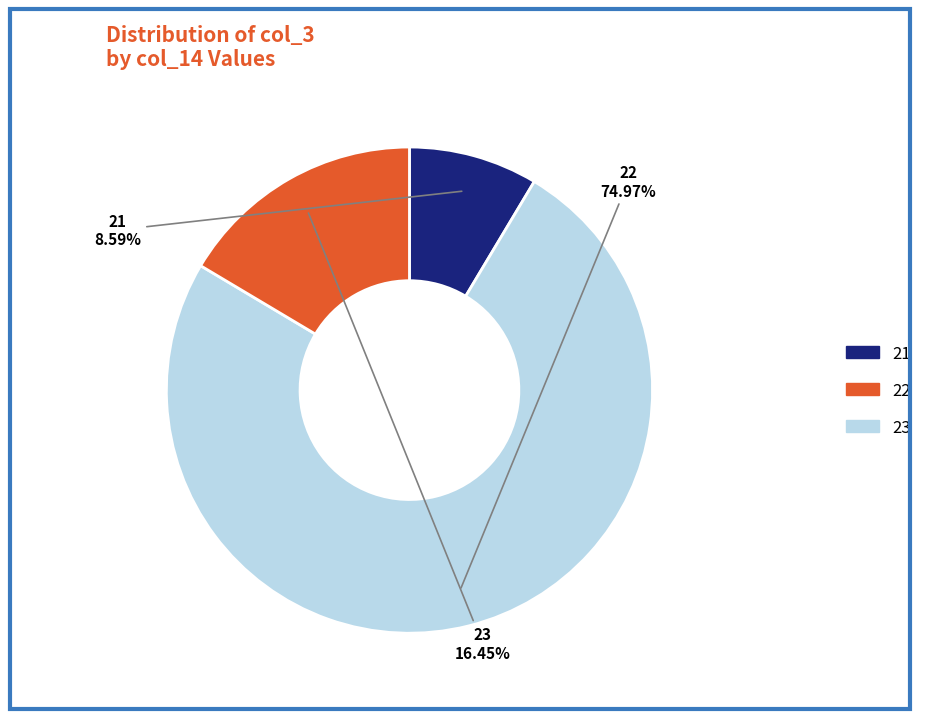

How many segments does this pie chart have?

3